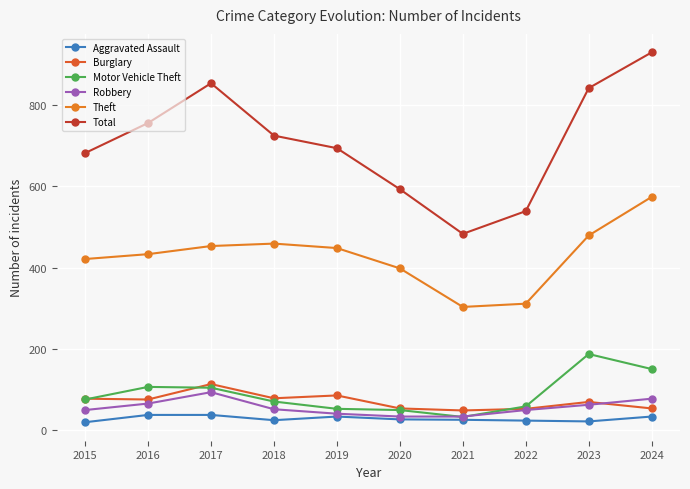

How many distinct data groups are displayed?

6